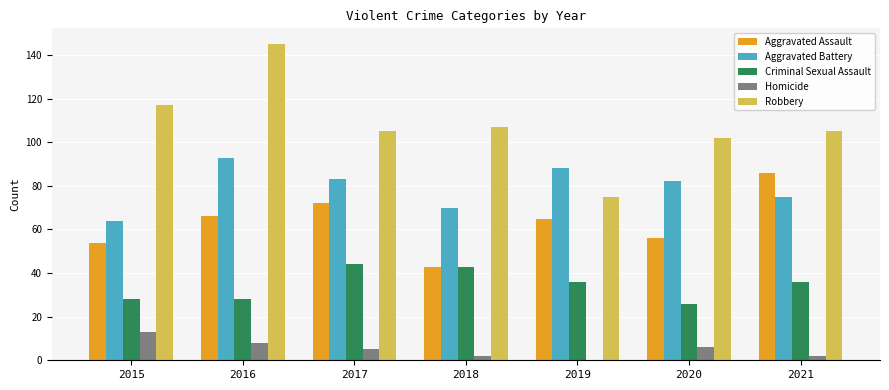

What is the highest value of the Aggravated Battery series?

93